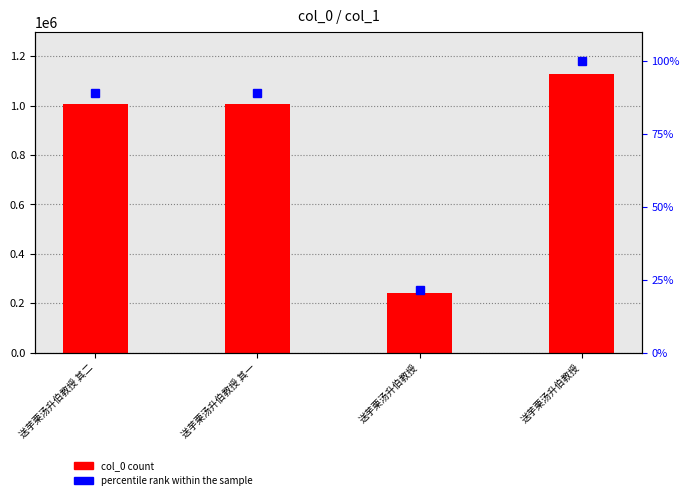

List the series in order of their overall mean, highest first.

col_0, percentile rank within the sample